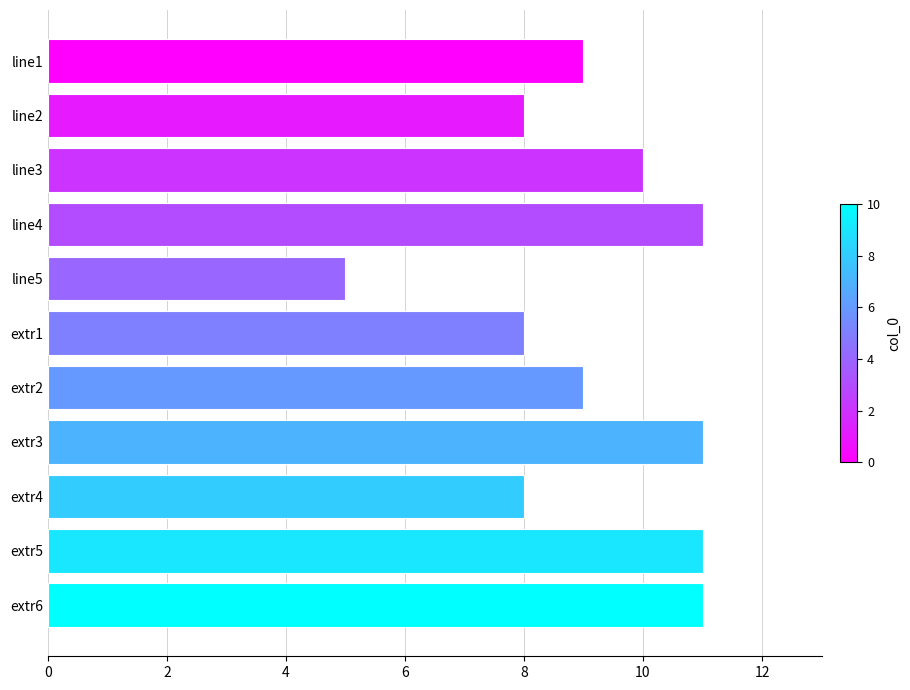

Between line2 and extr2, which is larger?

extr2